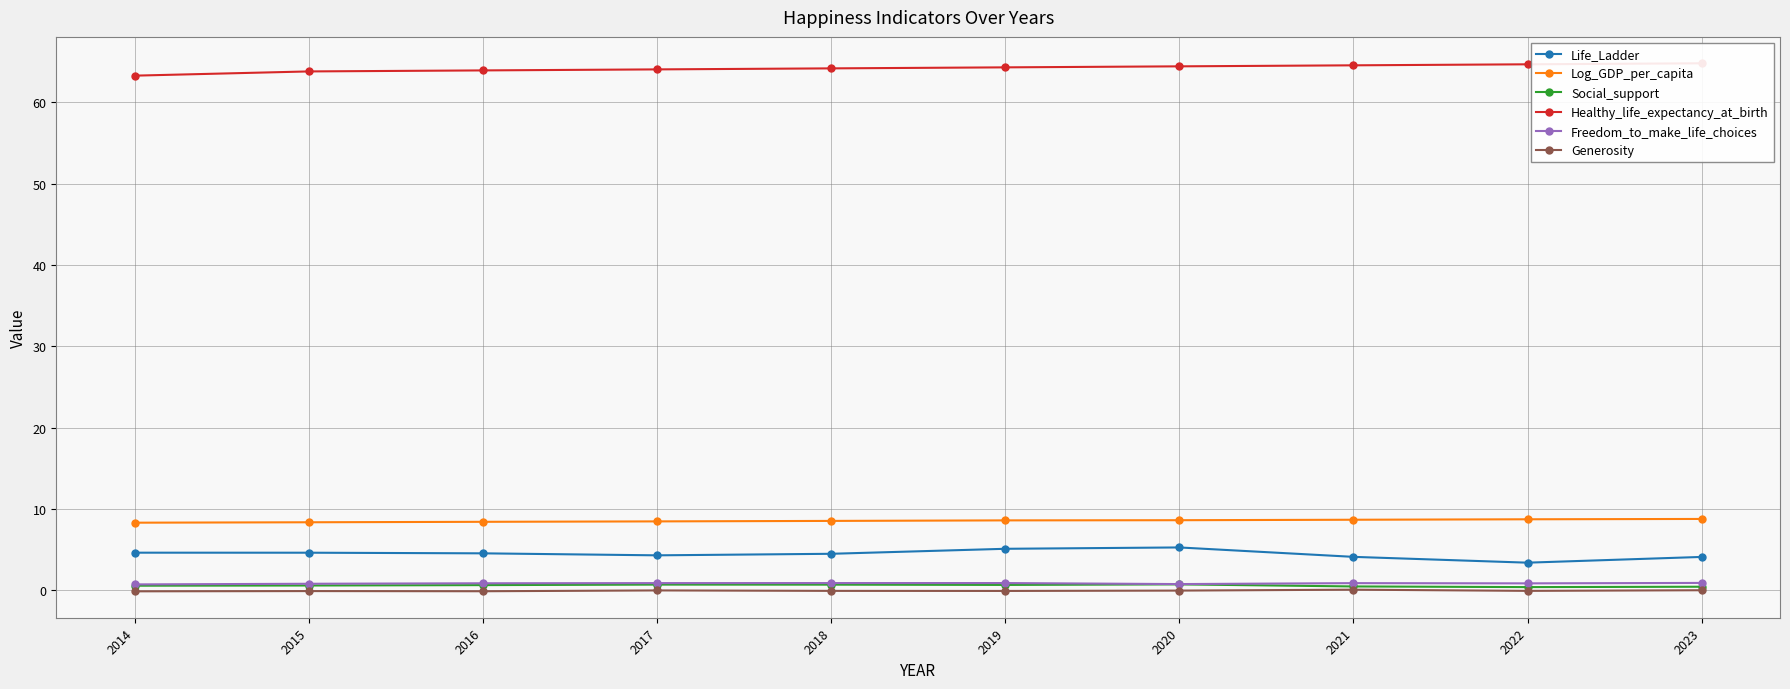

True or false: Log_GDP_per_capita and Generosity cross at least once.

False